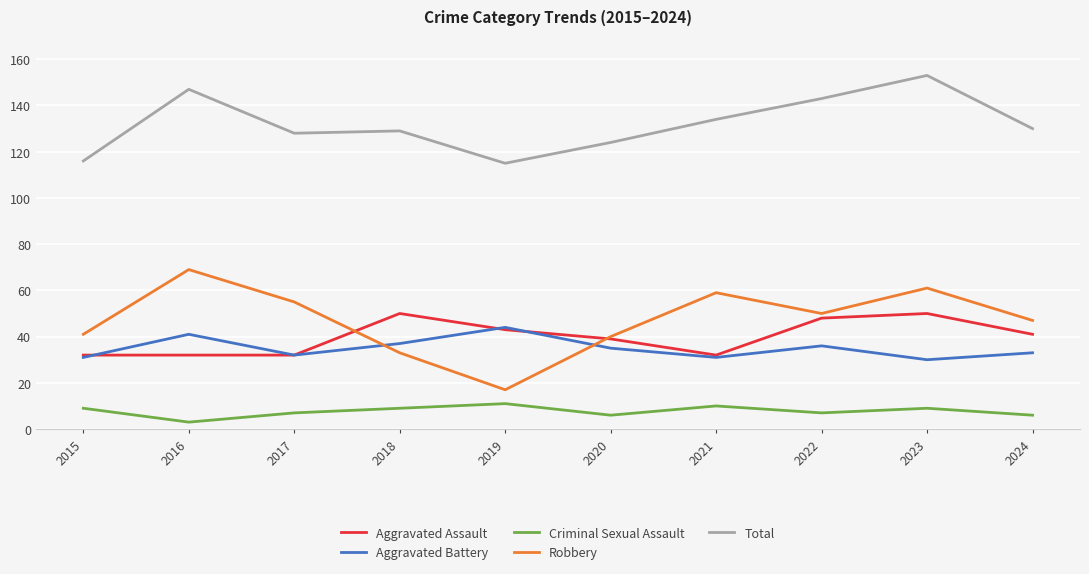

What is the minimum value for Aggravated Assault?

32